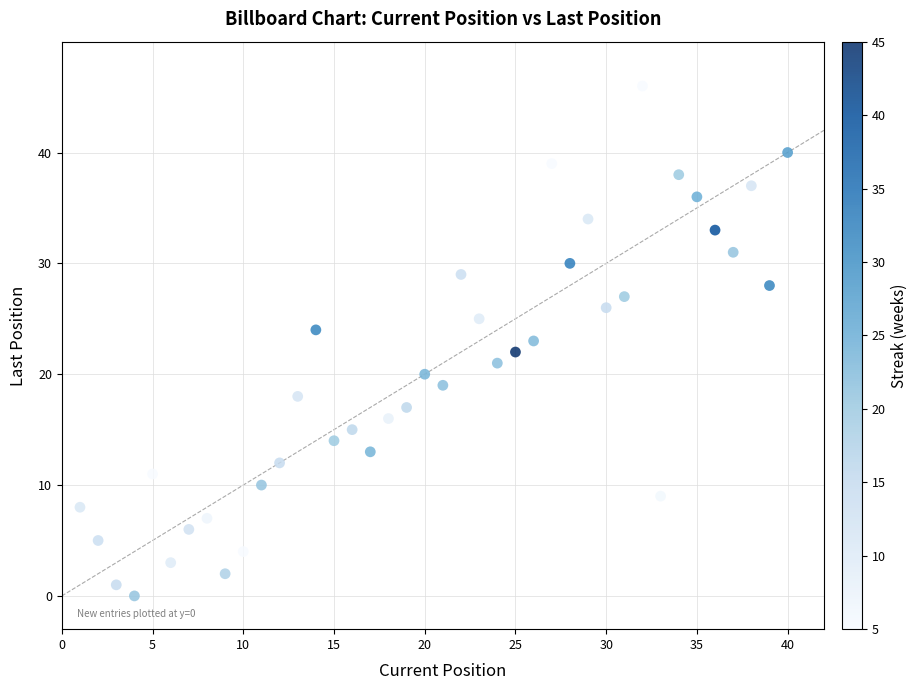

What is the range of Y values (max minus min)?

46